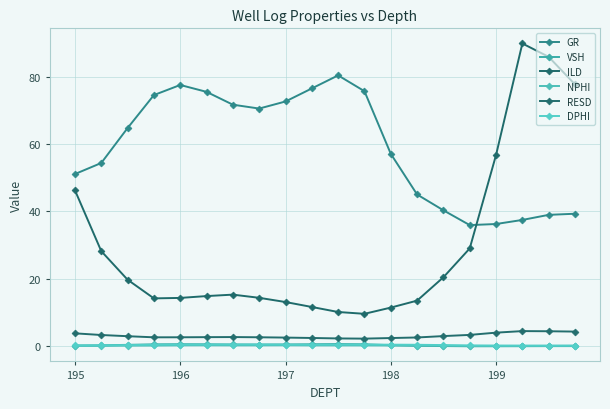

Rank the series by their maximum value, from highest to lowest.

ILD, GR, RESD, VSH, DPHI, NPHI